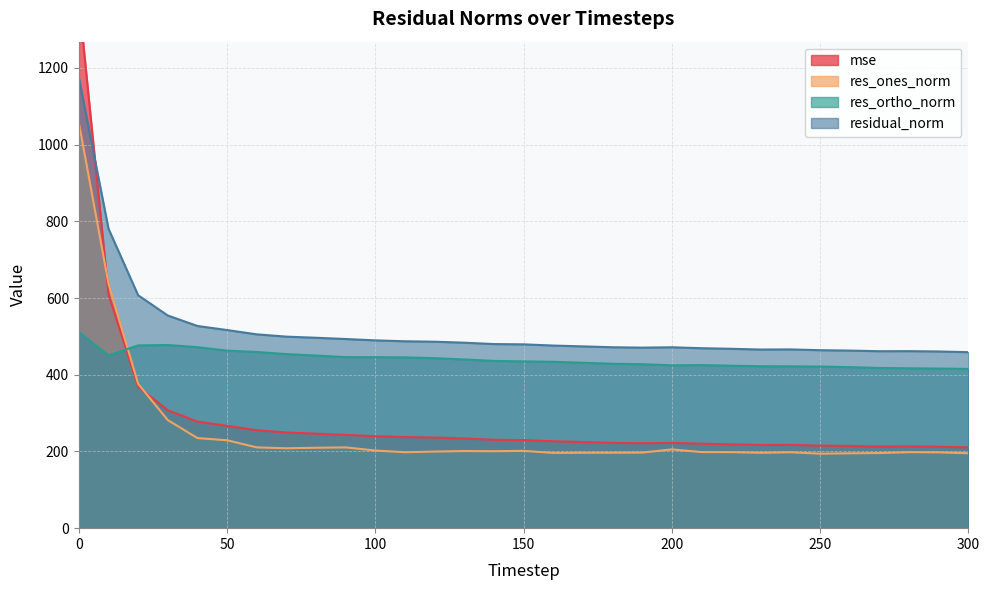

How many lines are shown in the chart?

4